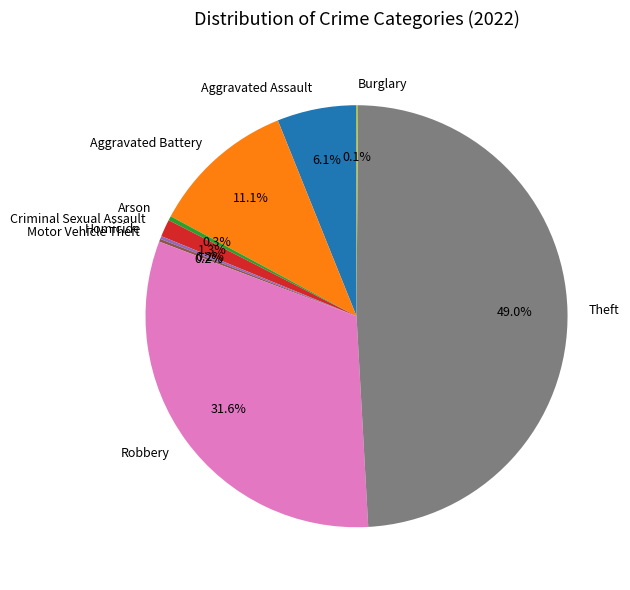

What portion of the pie excludes Aggravated Assault?

93.9%